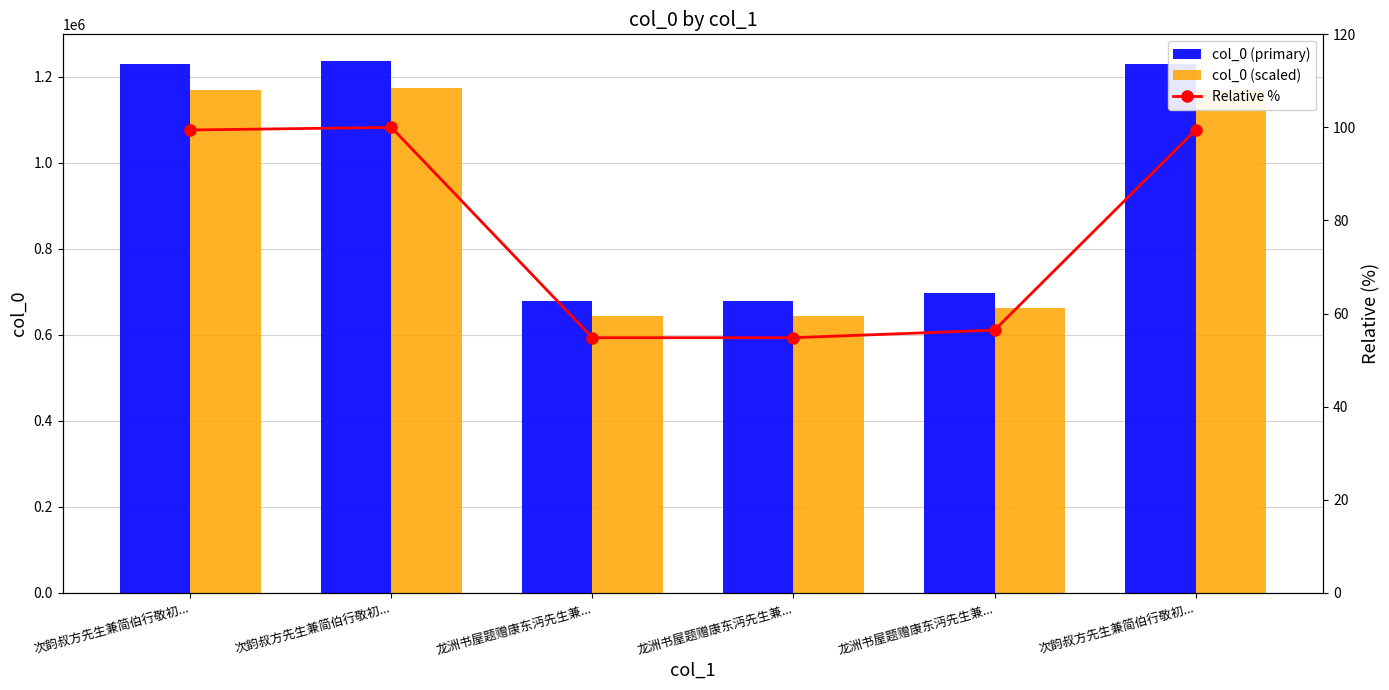

Reading left to right, what are all the values shown in this chart?

col_0 (primary): 1229374.0	1236247.0	677538.0	677539.0	697604.0	1229373.0
col_0 (scaled): 1167905.3	1174434.6	643661.1	643662.0	662723.8	1167904.3
Relative %: 99.4	100.0	54.8	54.8	56.4	99.4